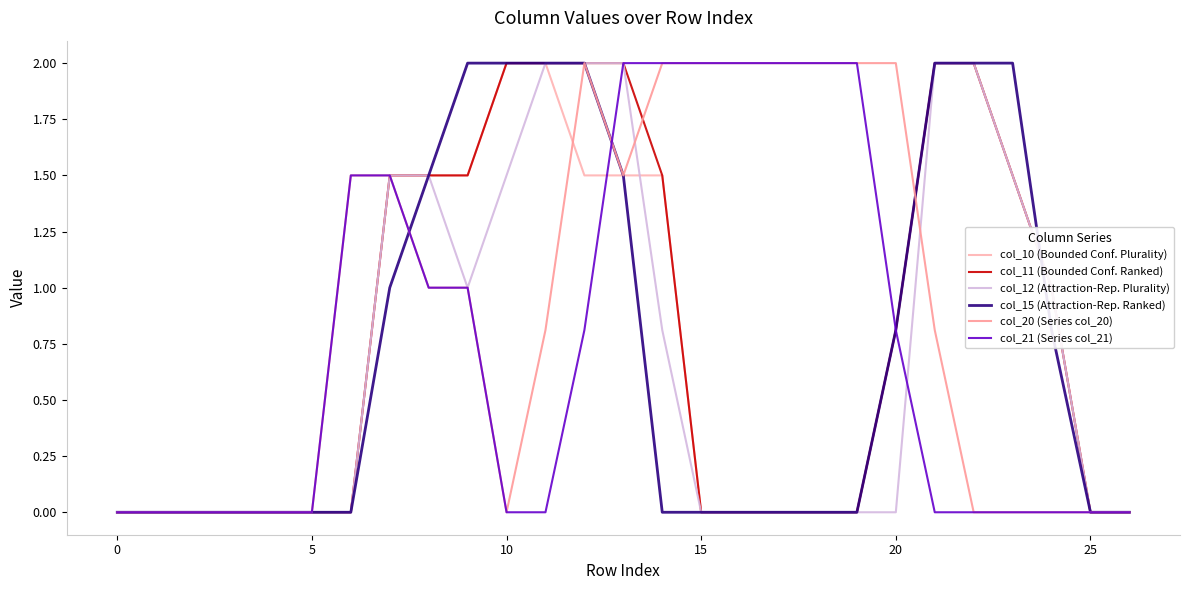

Which series ends up on top after the final intersection of col_15 (Attraction-Rep. Ranked) and col_10 (Bounded Conf. Plurality)?

col_10 (Bounded Conf. Plurality)